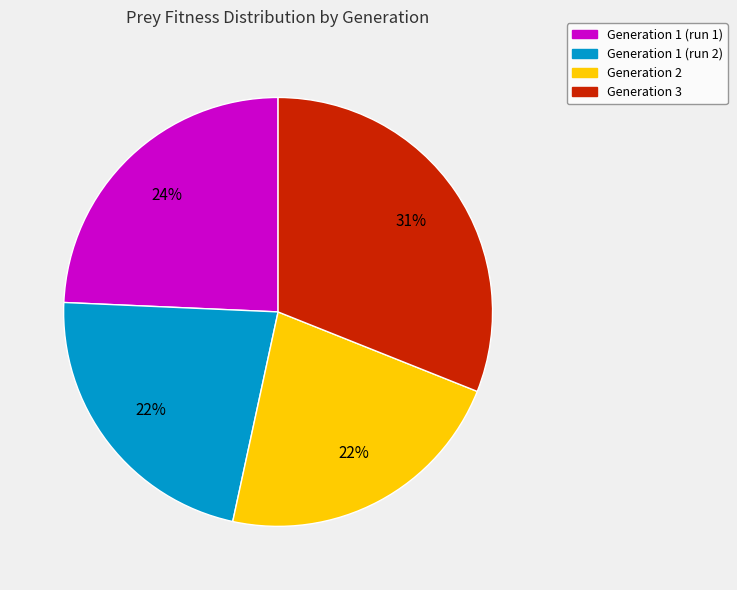

The Generation 2 slice represents 34% of the pie. True or false?

False